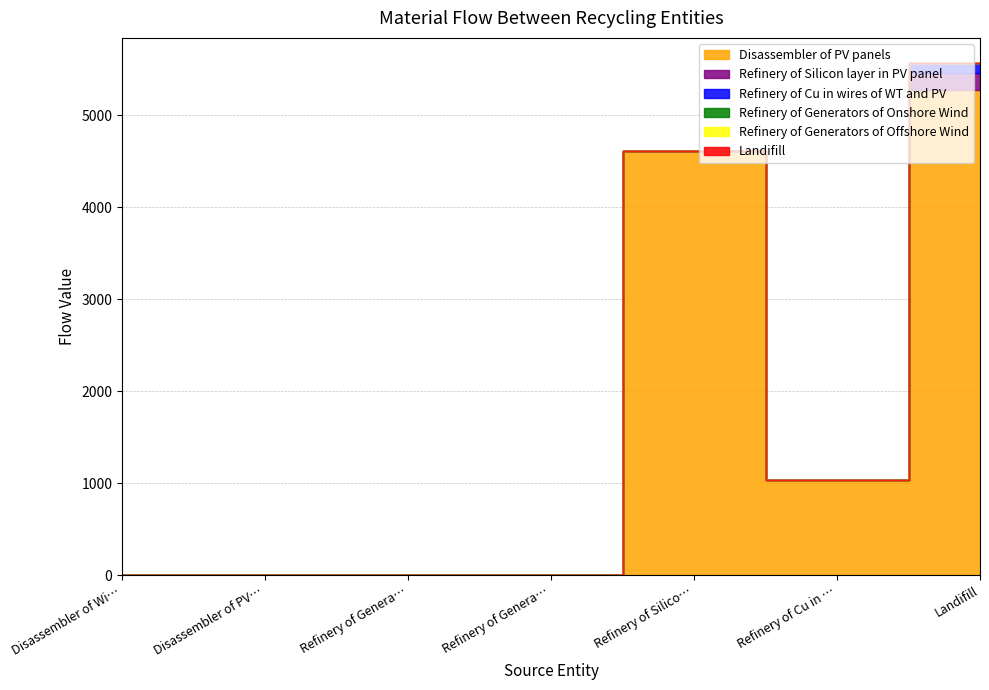

Rank the categories by Refinery of Generators of Offshore Wind value from highest to lowest.

Disassembler of Wind Turbines, Disassembler of PV panels, Refinery of Generators of Onshore Wind, Refinery of Generators of Offshore Wind, Refinery of Silicon layer in PV panel, Refinery of Cu in wires of WT and PV, Landifill